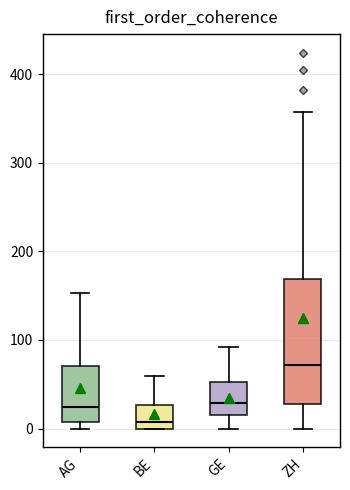

Where does the upper whisker of the box for GE end on the y-axis? The values are not printed on the chart, so give them approximately, as read against the axis.

90